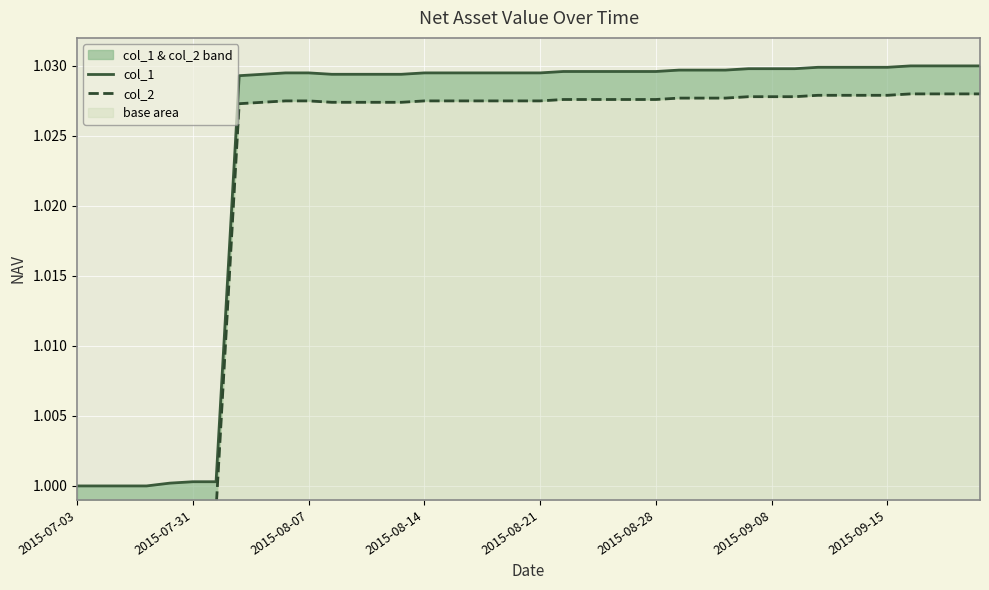

True or false: col_1 and col_2 cross at least once.

False